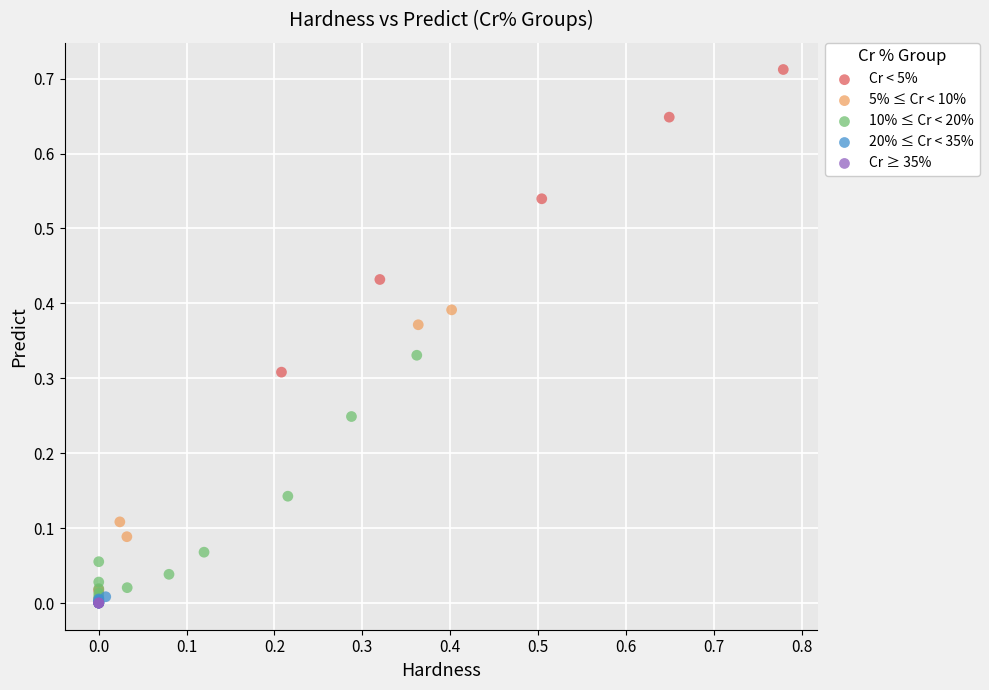

Which series contains the highest Y value?

Cr < 5%